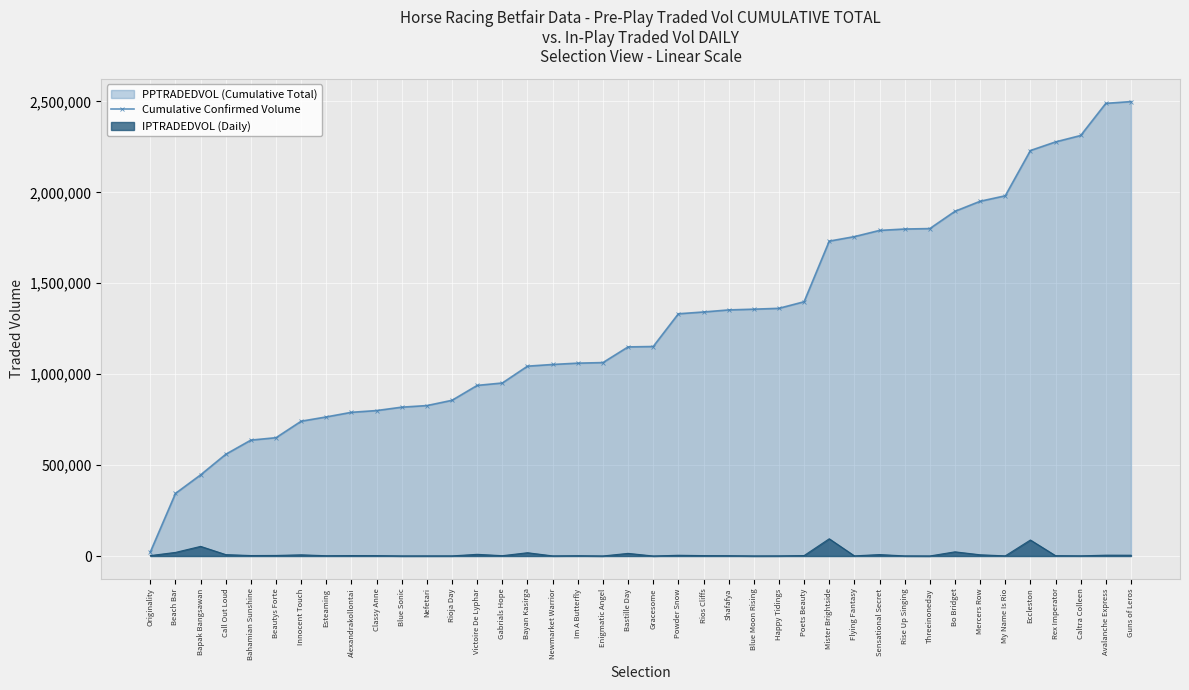

What is the label of the 26th point from the left?

Happy Tidings